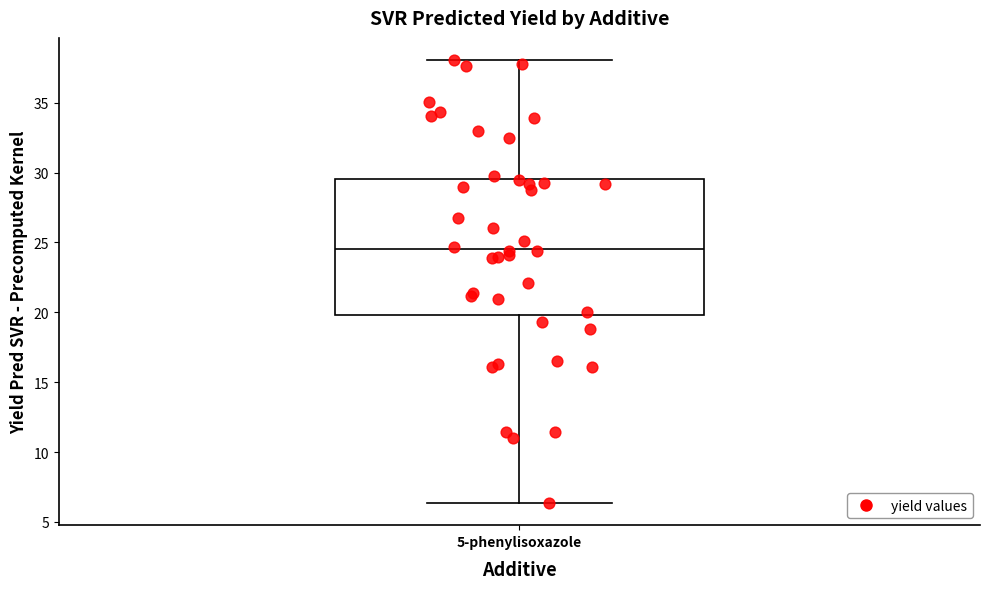

Transcribe this box plot: give where the median line is, the range the box spans, and where the two whiskers end, as read against the y-axis. The values are not printed on the chart, so give them approximately, as read against the axis.

median 24.5, box 20.0 to 29.5, whiskers 6.5 to 38.0